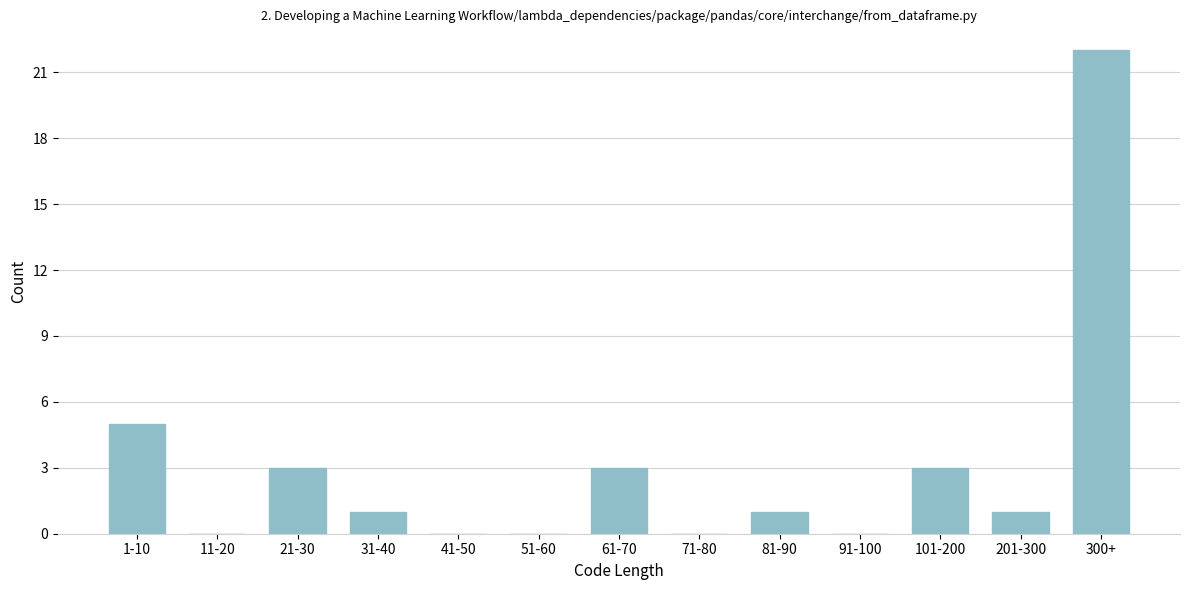

Reading left to right, what are all the values shown in this chart?

1-10=5	11-20=0	21-30=3	31-40=1	41-50=0	51-60=0	61-70=3	71-80=0	81-90=1	91-100=0	101-200=3	201-300=1	300+=22